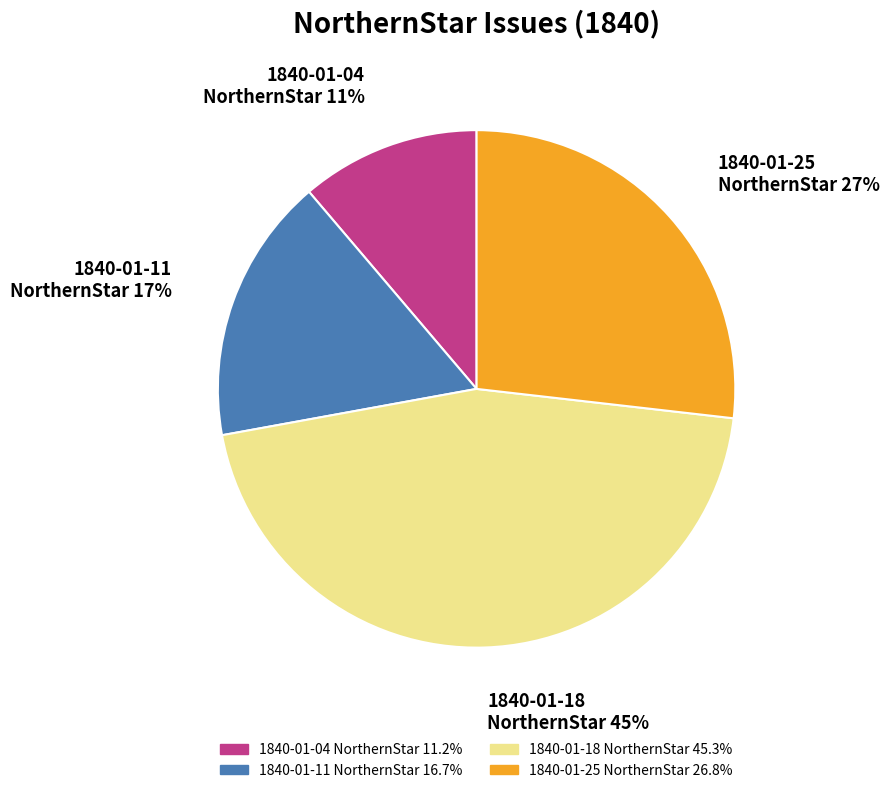

To the nearest percent, what is the average slice percentage?

25%